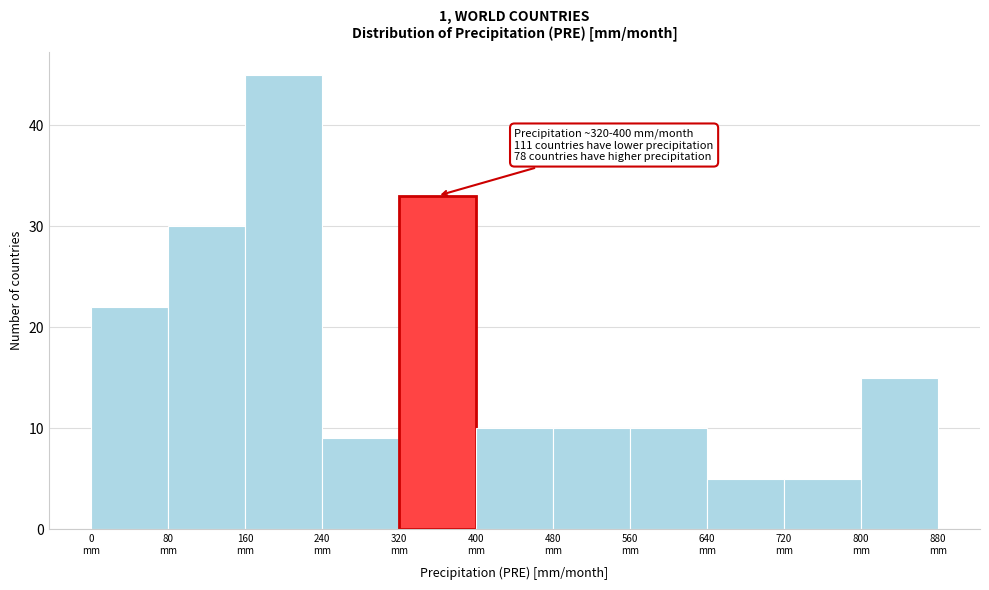

Which range on the x-axis has the tallest bar?

160 to 240